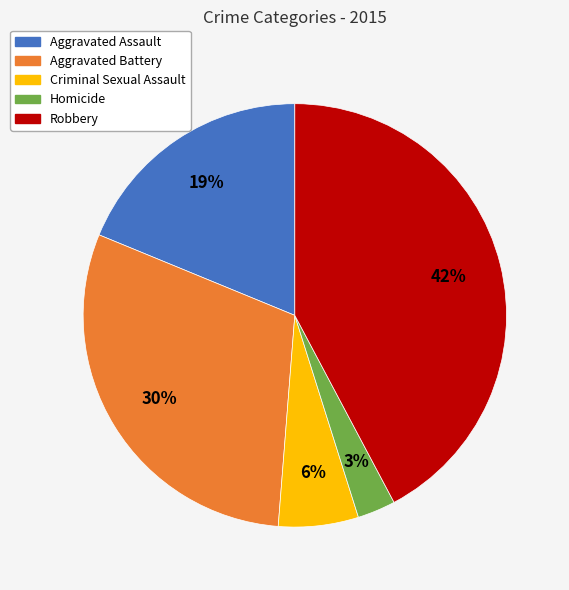

What percentage is the Aggravated Battery slice, to the nearest percent?

30%